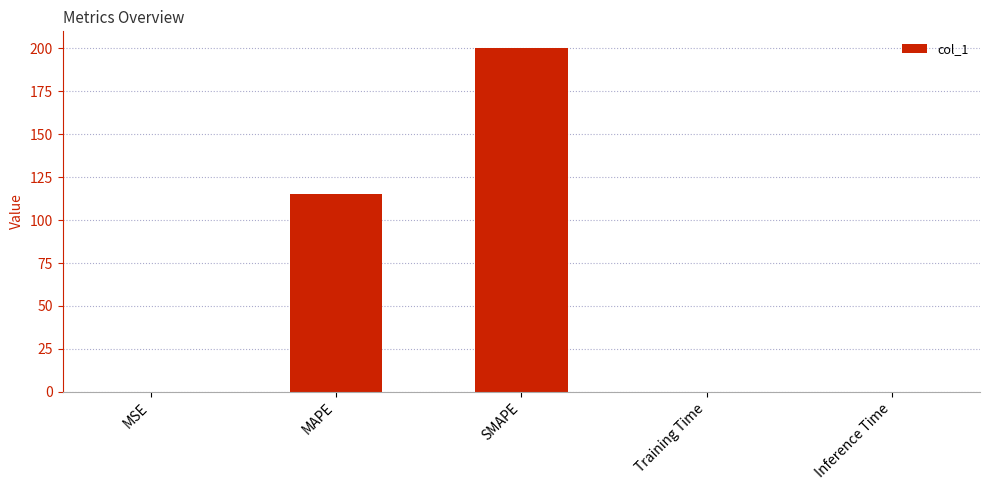

Where is the data nearest to the value 100?

MAPE